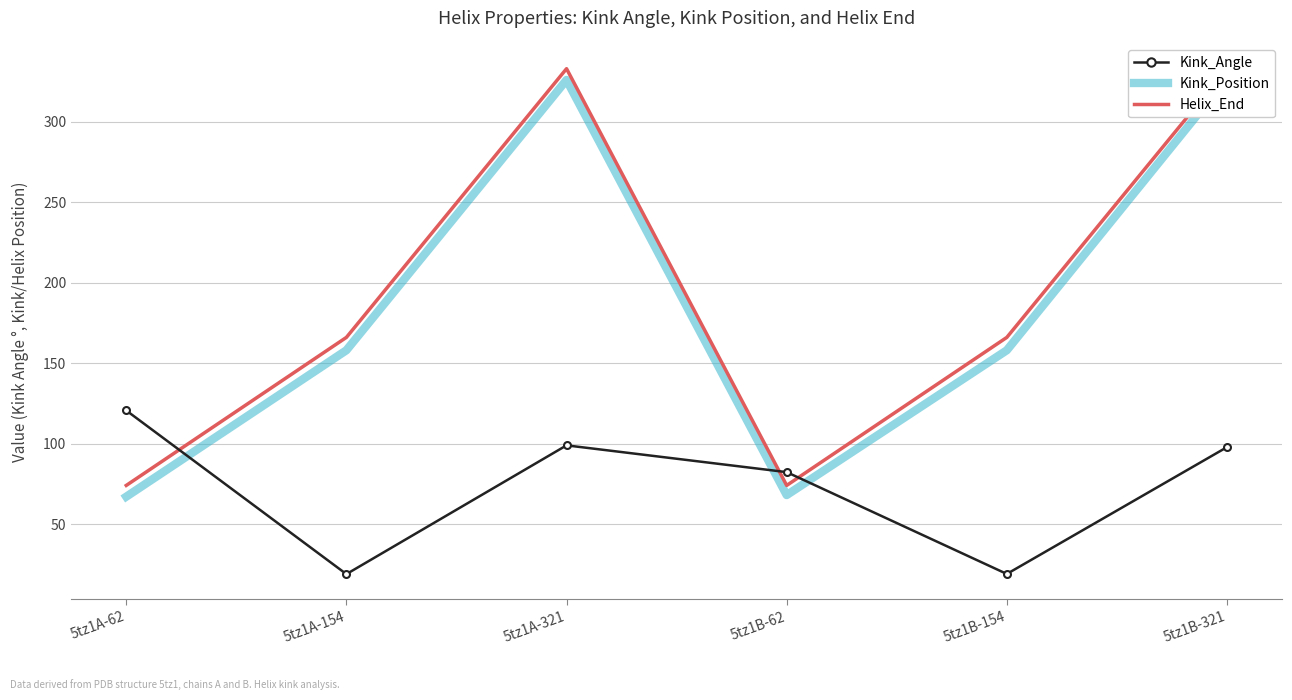

In Helix_End, how many points are lower than both neighbors (excluding endpoints)?

1